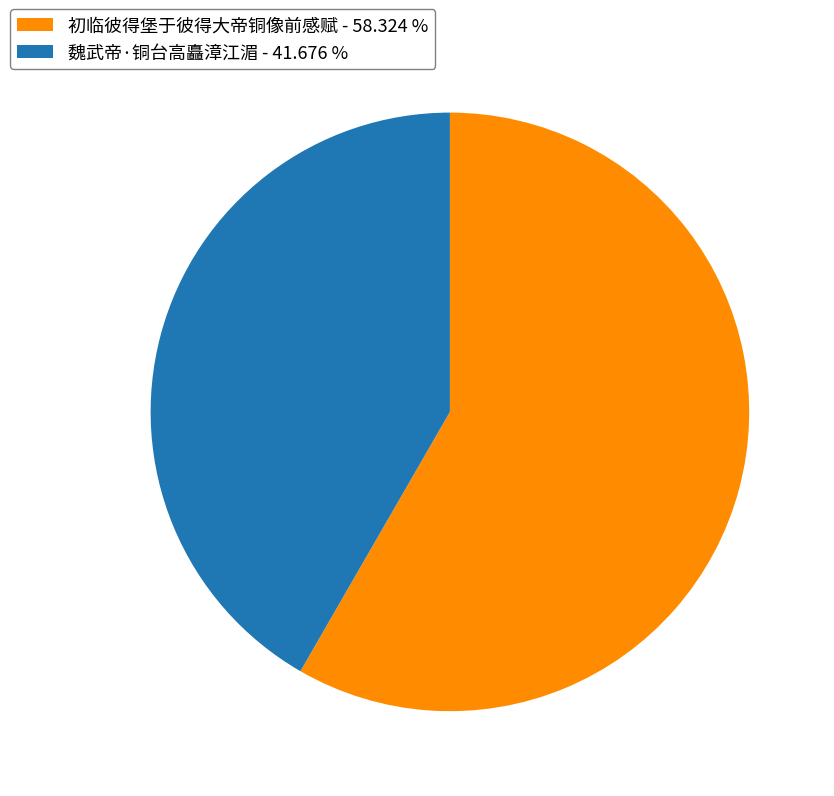

Count the number of slices in the pie.

2